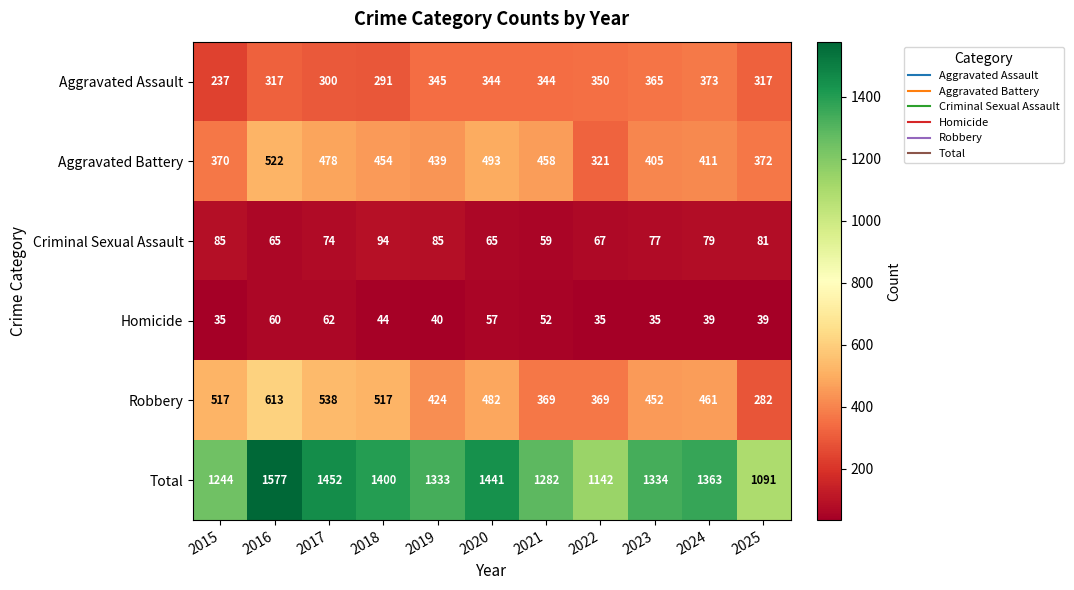

The value of Robbery at 2023 is 628. True or false?

False